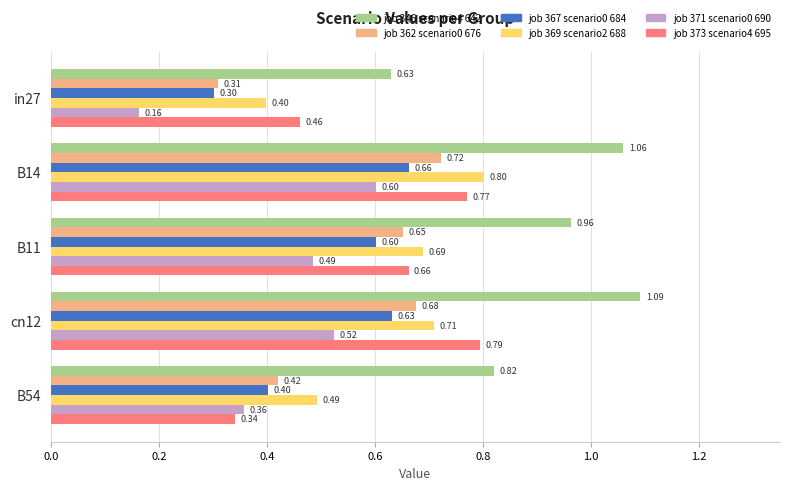

At which category is the sum across all series the highest?

B14